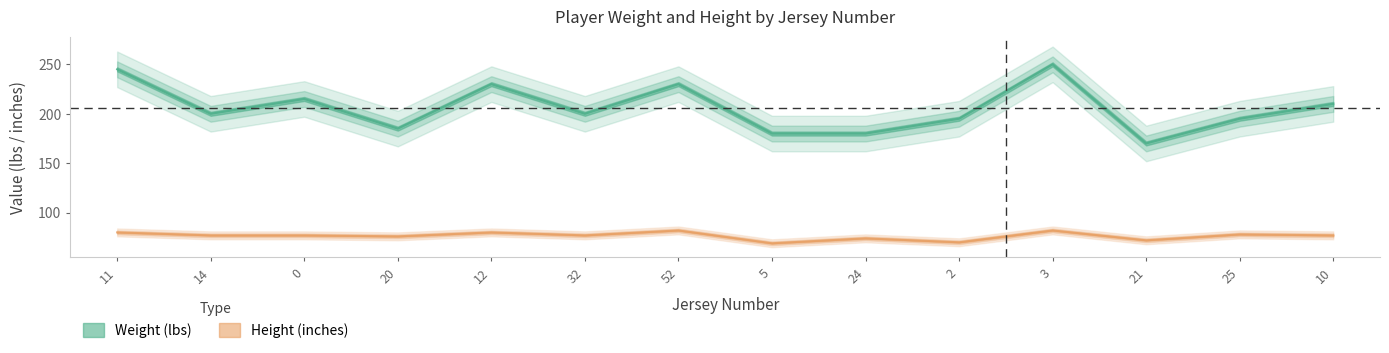

List the labels in order of height value, smallest first.

5, 2, 21, 24, 20, 14, 0, 32, 10, 25, 11, 12, 52, 3